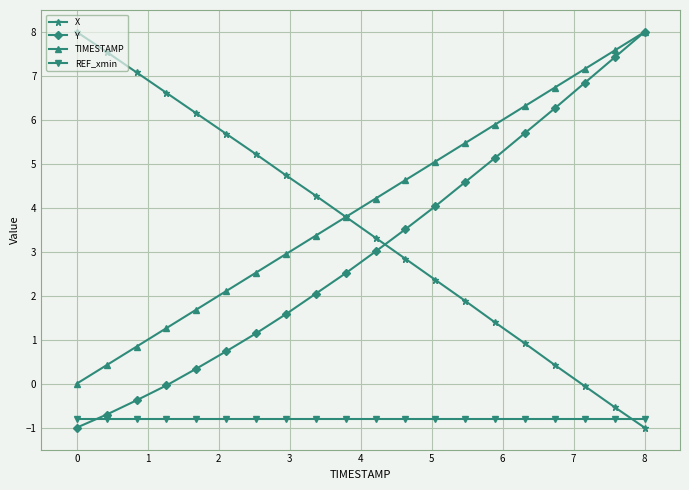

Which series ends up on top after the final intersection of TIMESTAMP and X?

TIMESTAMP